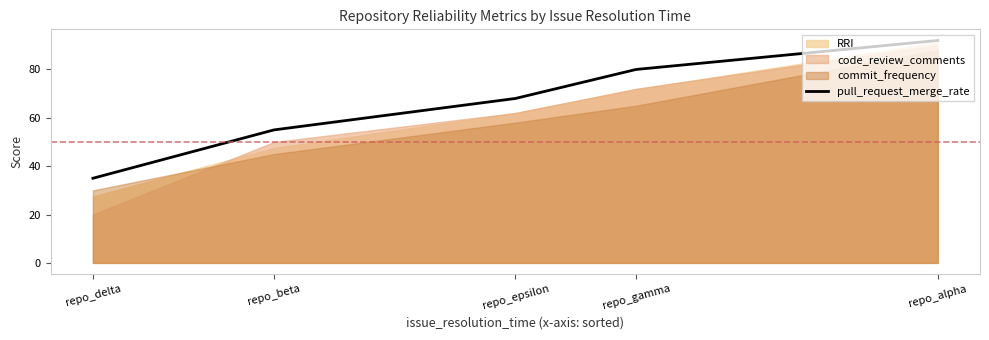

At which category does the chart reach its minimum across all series?

repo_delta